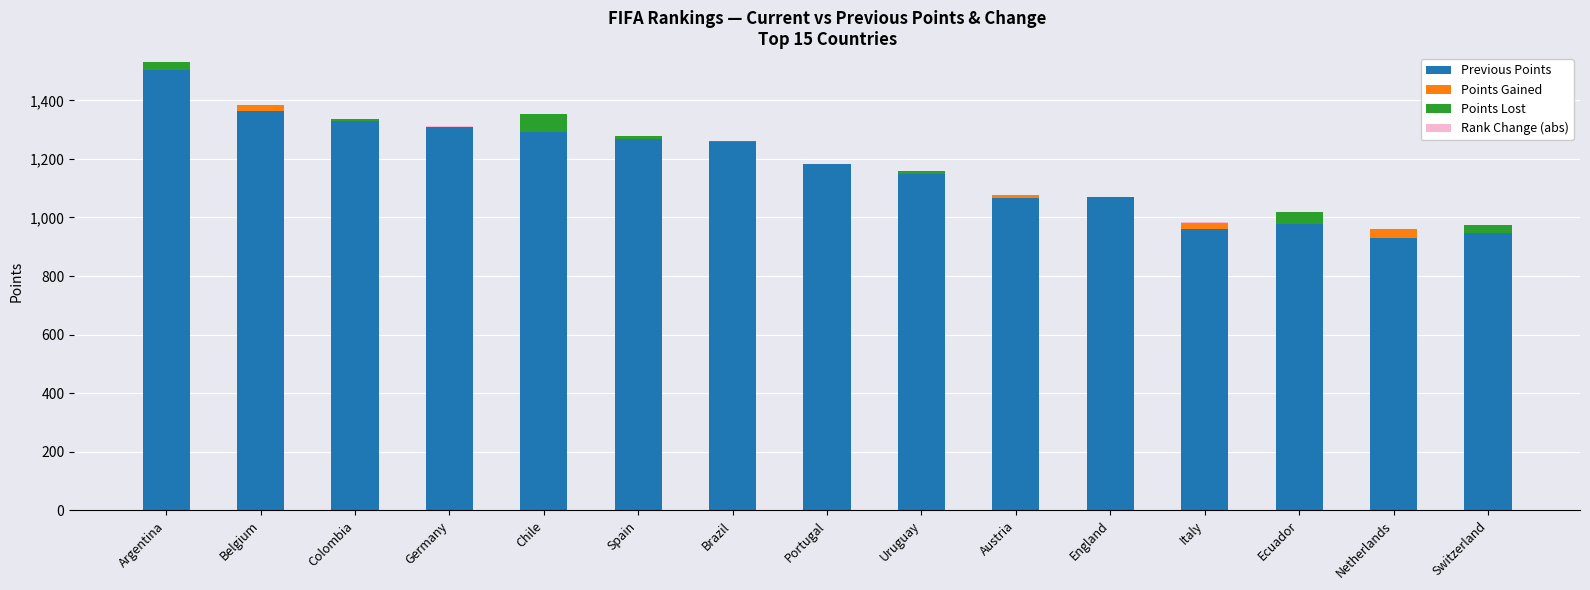

Is it true that Rank Change (abs) equals 1 at England?

False